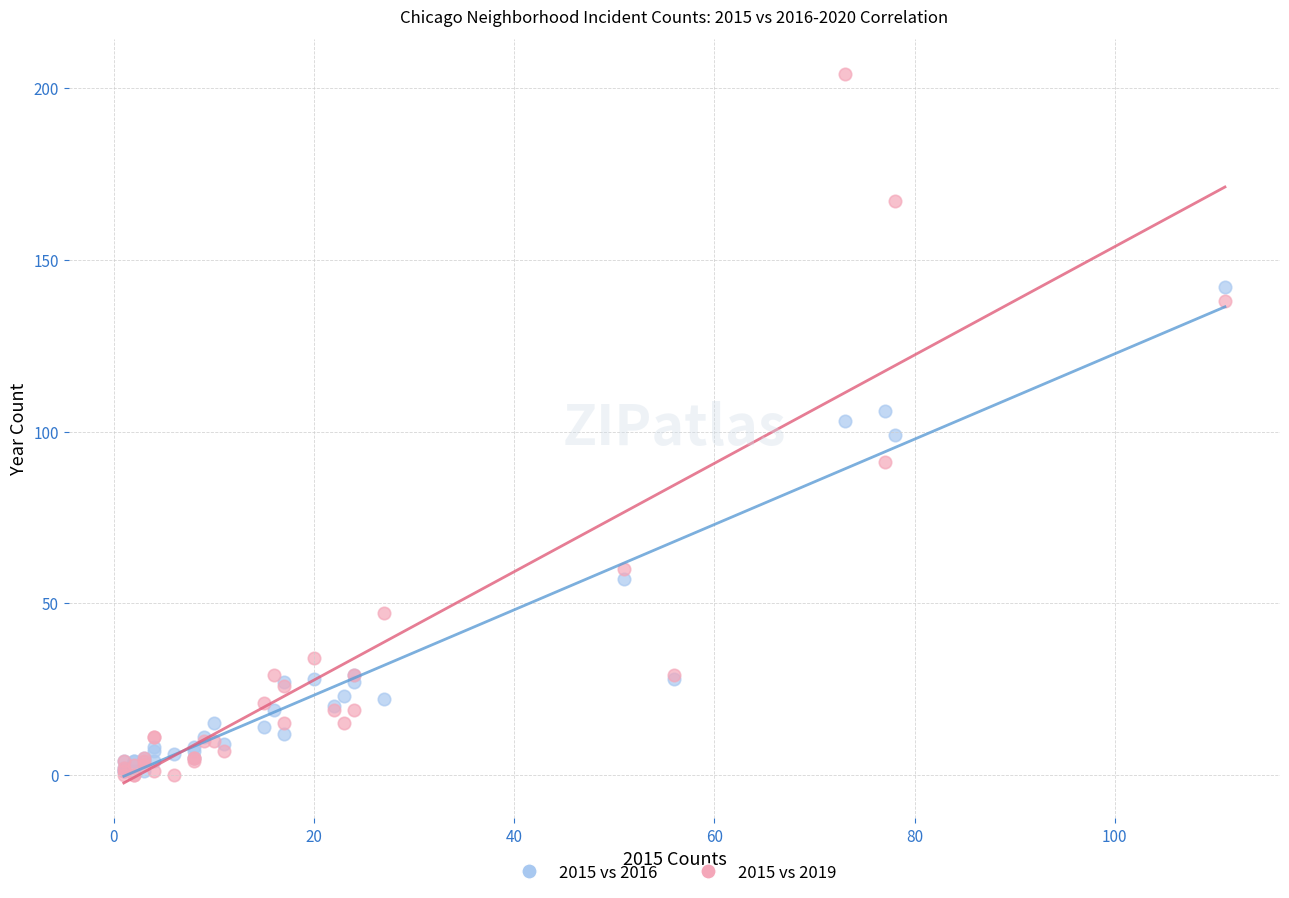

In the 2015 vs 2016 series, what Y value is closest to 71?

57